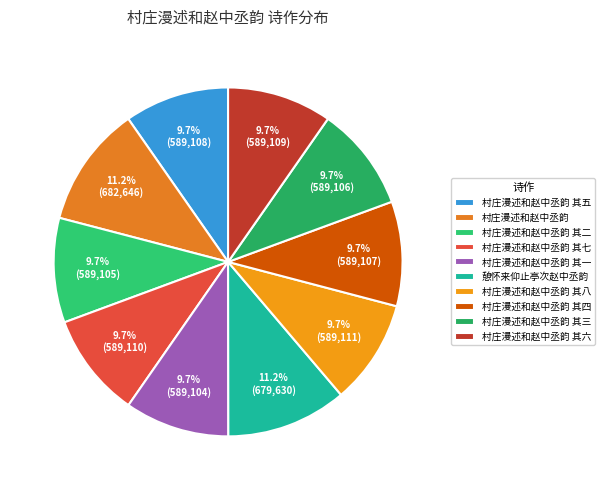

To the nearest percent, what is the difference between the largest and smallest slice percentages?

2%